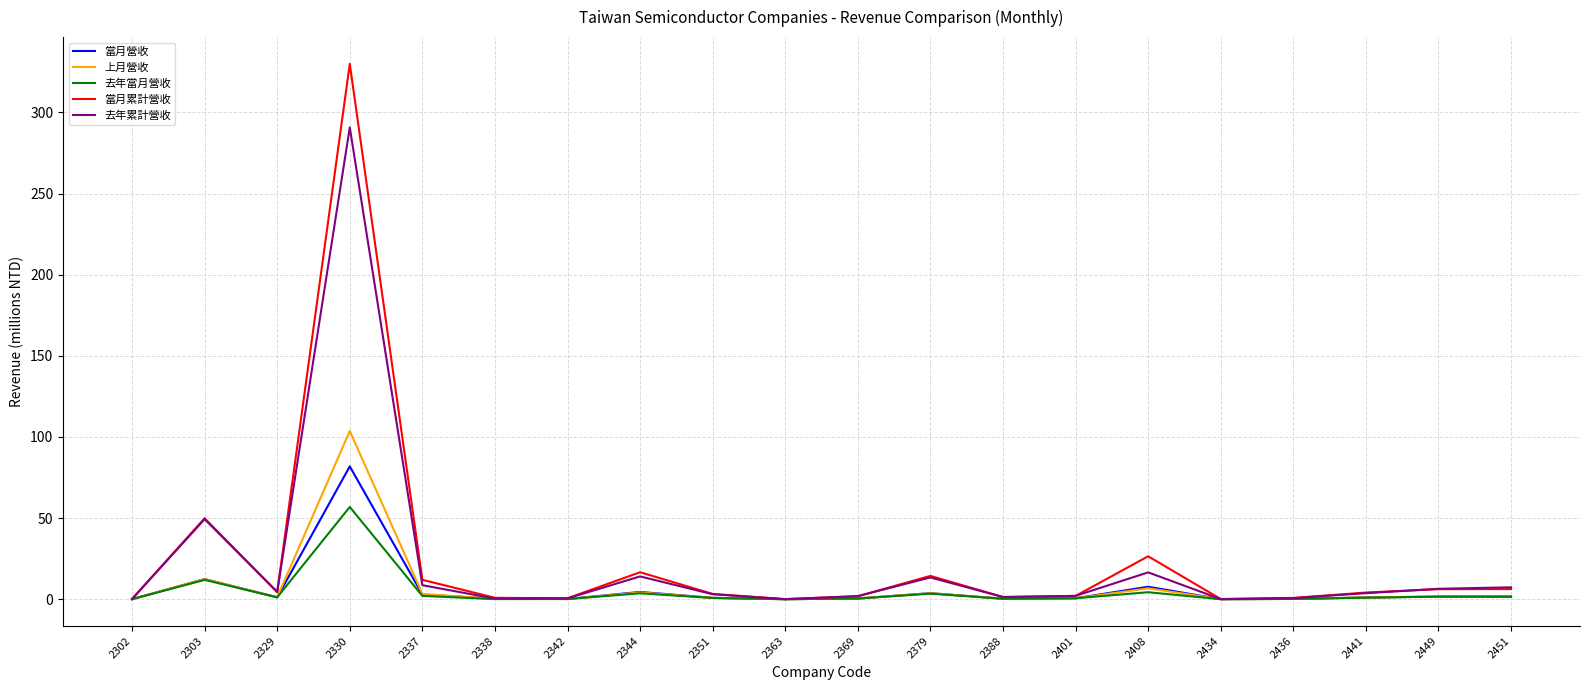

Where is 當月累計營收 nearest to the value 165?

2303